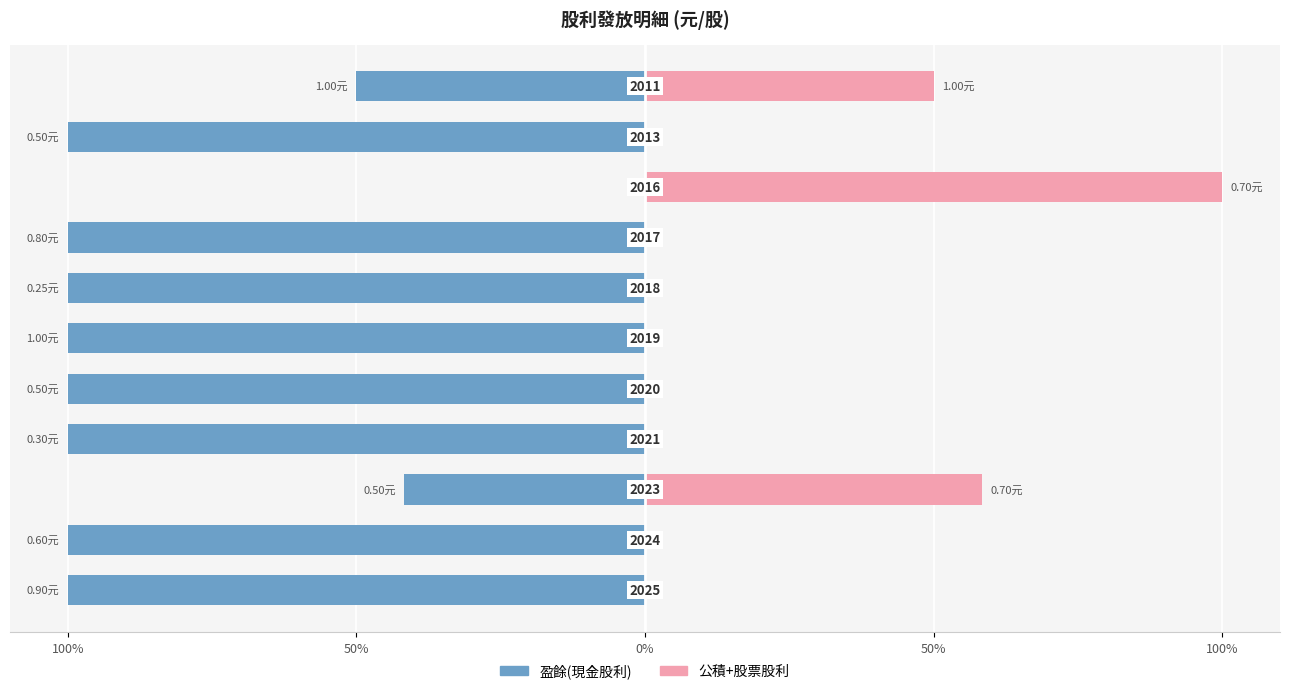

Reading left to right, what are all the values shown in this chart?

盈餘(現金): -100.0	-100.0	-41.7	-100.0	-100.0	-100.0	-100.0	-100.0	0.0	-100.0	-50.0
公積+股票: 0.0	0.0	58.3	0.0	0.0	0.0	0.0	0.0	100.0	0.0	50.0